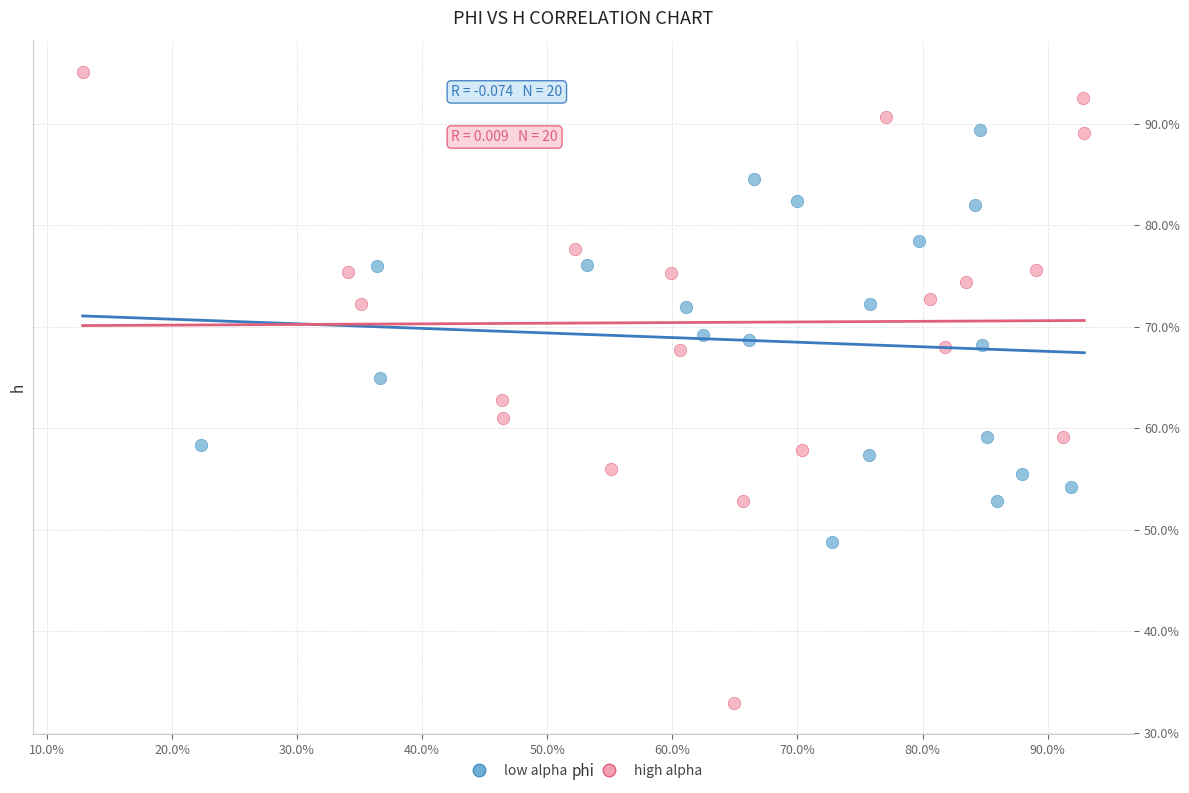

Which series has the largest Y range (max minus min)?

high alpha